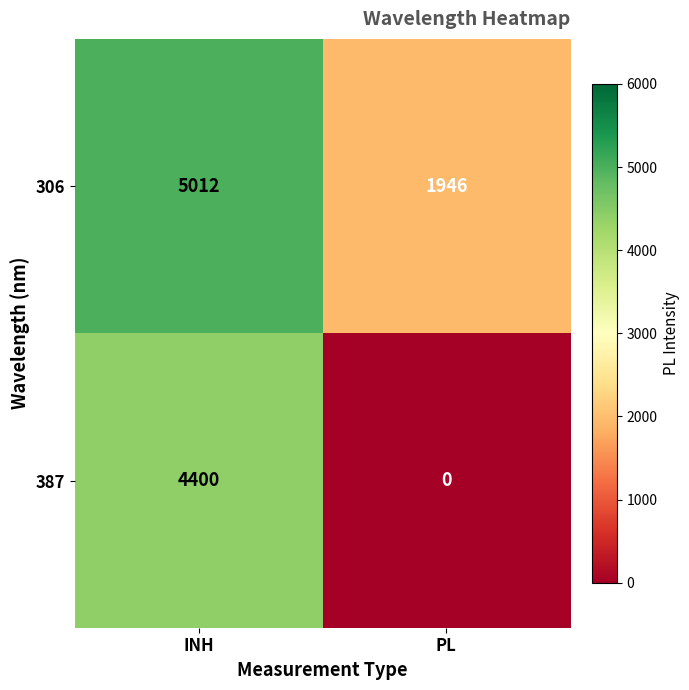

What is the total value across all series at PL?

1946